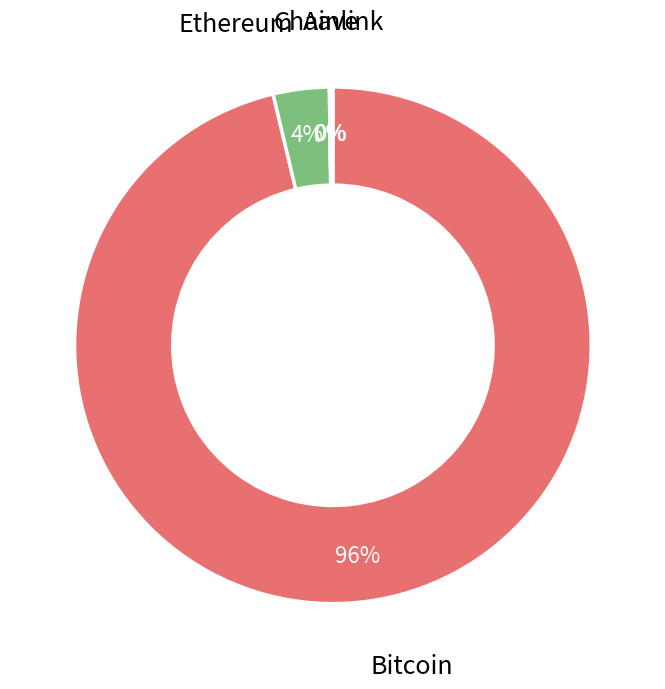

The Ethereum slice represents 4% of the pie. True or false?

True